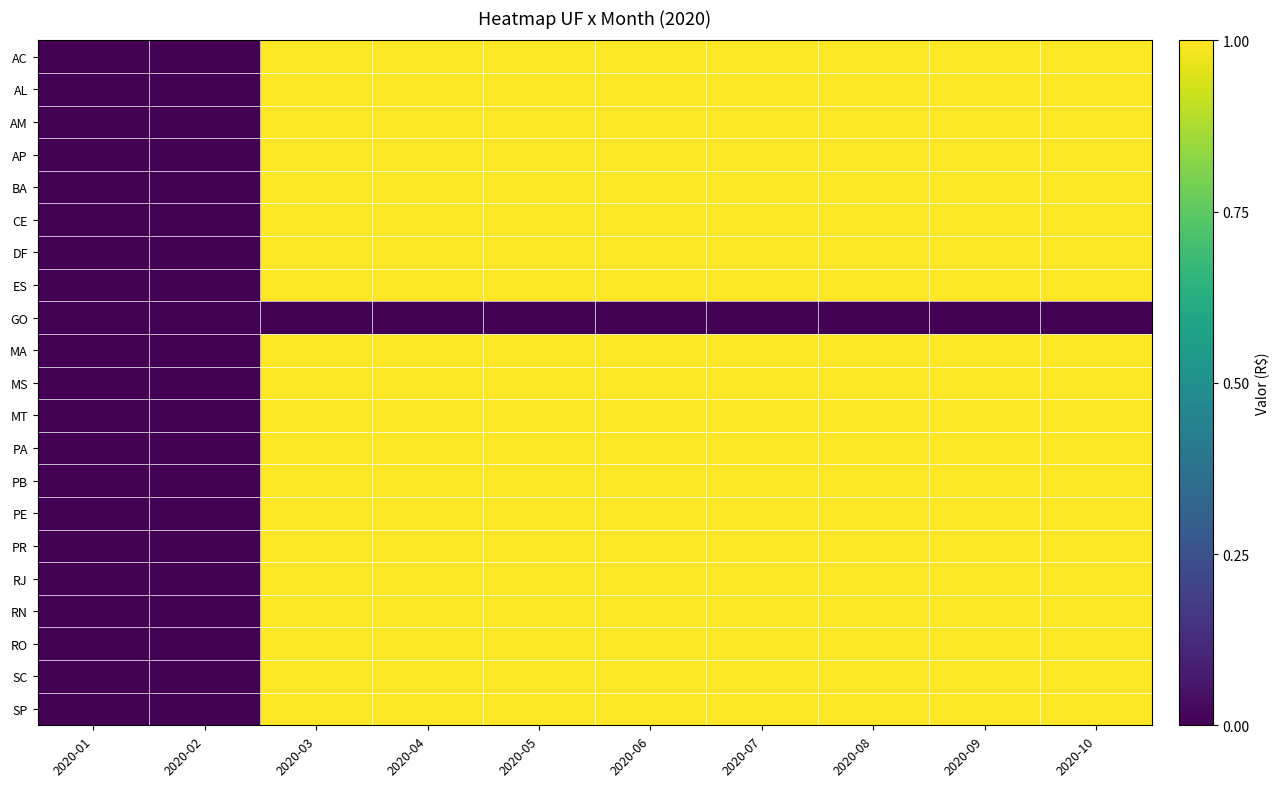

Reading right to left, transcribe all the data shown in this chart.

AC: 2020-10=1	2020-09=1	2020-08=1	2020-07=1	2020-06=1	2020-05=1	2020-04=1	2020-03=1	2020-02=0	2020-01=0
AL: 2020-10=1	2020-09=1	2020-08=1	2020-07=1	2020-06=1	2020-05=1	2020-04=1	2020-03=1	2020-02=0	2020-01=0
AM: 2020-10=1	2020-09=1	2020-08=1	2020-07=1	2020-06=1	2020-05=1	2020-04=1	2020-03=1	2020-02=0	2020-01=0
AP: 2020-10=1	2020-09=1	2020-08=1	2020-07=1	2020-06=1	2020-05=1	2020-04=1	2020-03=1	2020-02=0	2020-01=0
BA: 2020-10=1	2020-09=1	2020-08=1	2020-07=1	2020-06=1	2020-05=1	2020-04=1	2020-03=1	2020-02=0	2020-01=0
CE: 2020-10=1	2020-09=1	2020-08=1	2020-07=1	2020-06=1	2020-05=1	2020-04=1	2020-03=1	2020-02=0	2020-01=0
DF: 2020-10=1	2020-09=1	2020-08=1	2020-07=1	2020-06=1	2020-05=1	2020-04=1	2020-03=1	2020-02=0	2020-01=0
ES: 2020-10=1	2020-09=1	2020-08=1	2020-07=1	2020-06=1	2020-05=1	2020-04=1	2020-03=1	2020-02=0	2020-01=0
GO: 2020-10=0	2020-09=0	2020-08=0	2020-07=0	2020-06=0	2020-05=0	2020-04=0	2020-03=0	2020-02=0	2020-01=0
MA: 2020-10=1	2020-09=1	2020-08=1	2020-07=1	2020-06=1	2020-05=1	2020-04=1	2020-03=1	2020-02=0	2020-01=0
MS: 2020-10=1	2020-09=1	2020-08=1	2020-07=1	2020-06=1	2020-05=1	2020-04=1	2020-03=1	2020-02=0	2020-01=0
MT: 2020-10=1	2020-09=1	2020-08=1	2020-07=1	2020-06=1	2020-05=1	2020-04=1	2020-03=1	2020-02=0	2020-01=0
PA: 2020-10=1	2020-09=1	2020-08=1	2020-07=1	2020-06=1	2020-05=1	2020-04=1	2020-03=1	2020-02=0	2020-01=0
PB: 2020-10=1	2020-09=1	2020-08=1	2020-07=1	2020-06=1	2020-05=1	2020-04=1	2020-03=1	2020-02=0	2020-01=0
PE: 2020-10=1	2020-09=1	2020-08=1	2020-07=1	2020-06=1	2020-05=1	2020-04=1	2020-03=1	2020-02=0	2020-01=0
PR: 2020-10=1	2020-09=1	2020-08=1	2020-07=1	2020-06=1	2020-05=1	2020-04=1	2020-03=1	2020-02=0	2020-01=0
RJ: 2020-10=1	2020-09=1	2020-08=1	2020-07=1	2020-06=1	2020-05=1	2020-04=1	2020-03=1	2020-02=0	2020-01=0
RN: 2020-10=1	2020-09=1	2020-08=1	2020-07=1	2020-06=1	2020-05=1	2020-04=1	2020-03=1	2020-02=0	2020-01=0
RO: 2020-10=1	2020-09=1	2020-08=1	2020-07=1	2020-06=1	2020-05=1	2020-04=1	2020-03=1	2020-02=0	2020-01=0
SC: 2020-10=1	2020-09=1	2020-08=1	2020-07=1	2020-06=1	2020-05=1	2020-04=1	2020-03=1	2020-02=0	2020-01=0
SP: 2020-10=1	2020-09=1	2020-08=1	2020-07=1	2020-06=1	2020-05=1	2020-04=1	2020-03=1	2020-02=0	2020-01=0